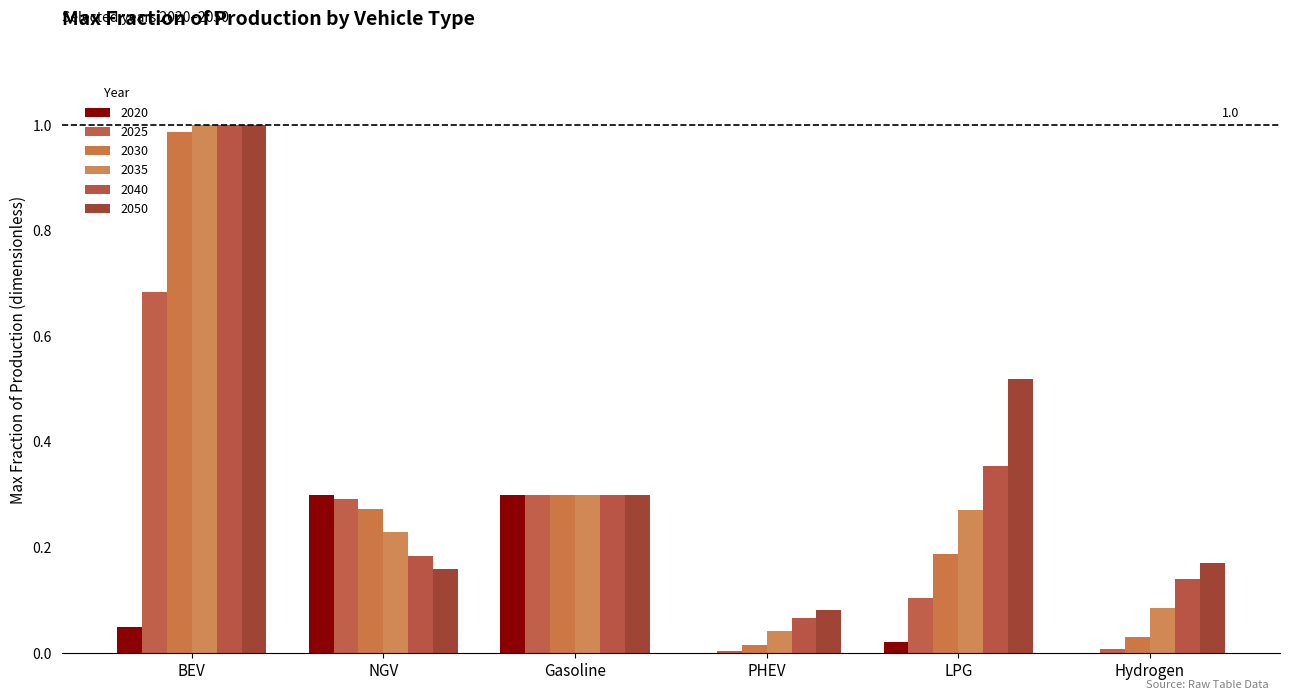

At which label is 2050 closest to 0?

PHEV